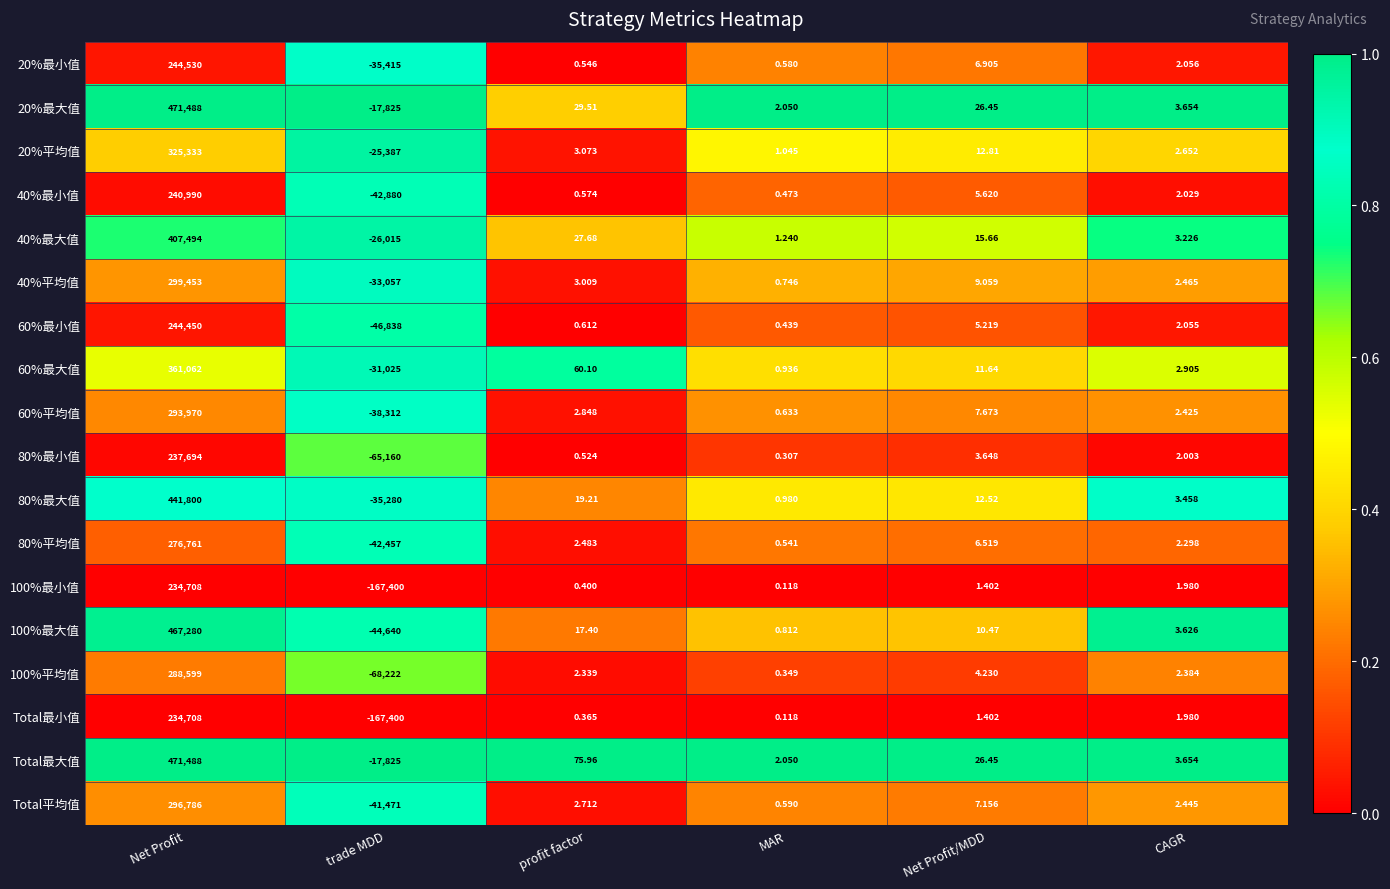

Which category has the lowest value in the 60%最小值 series?

trade MDD